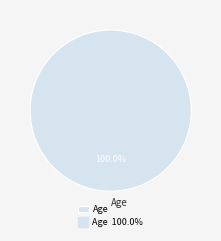

Does any single category account for the majority?

Yes